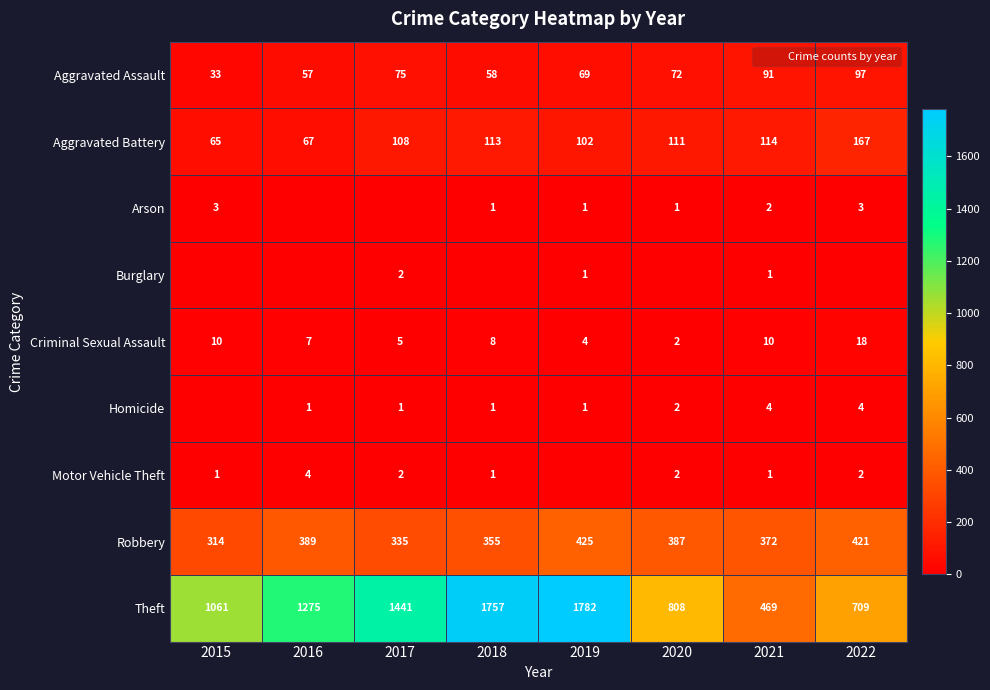

Which has a higher value, 2018 or 2015?

2018